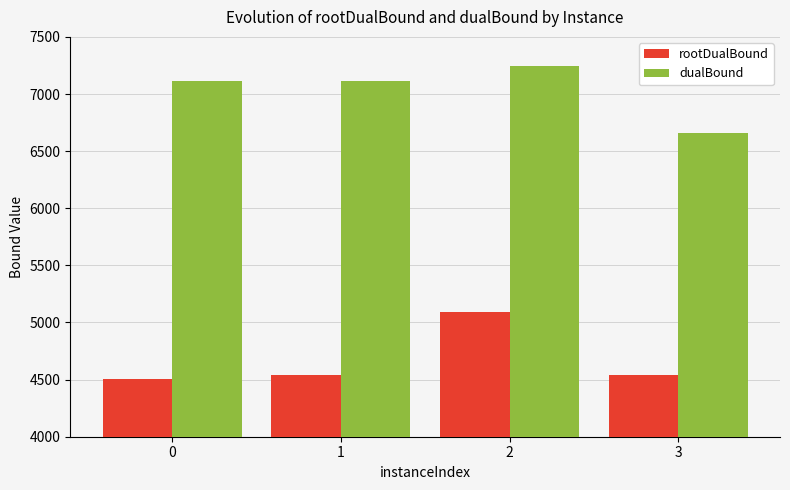

Count the number of data series in this chart.

2